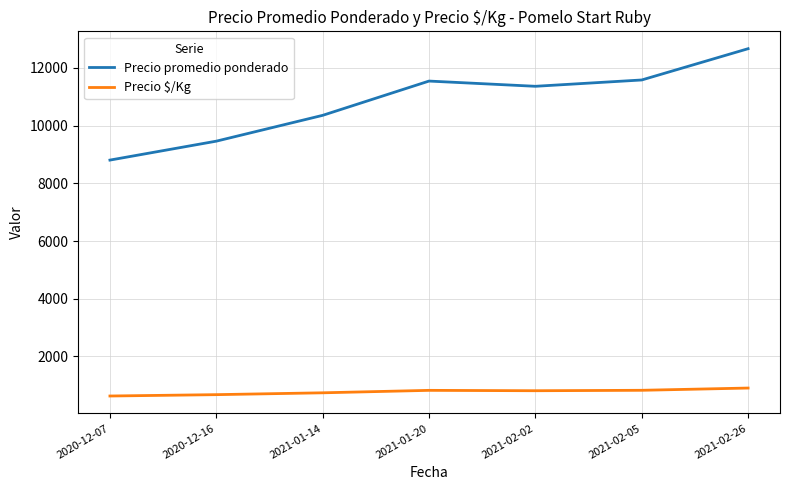

Where does the Precio promedio ponderado series first go above 11364?

2021-01-20